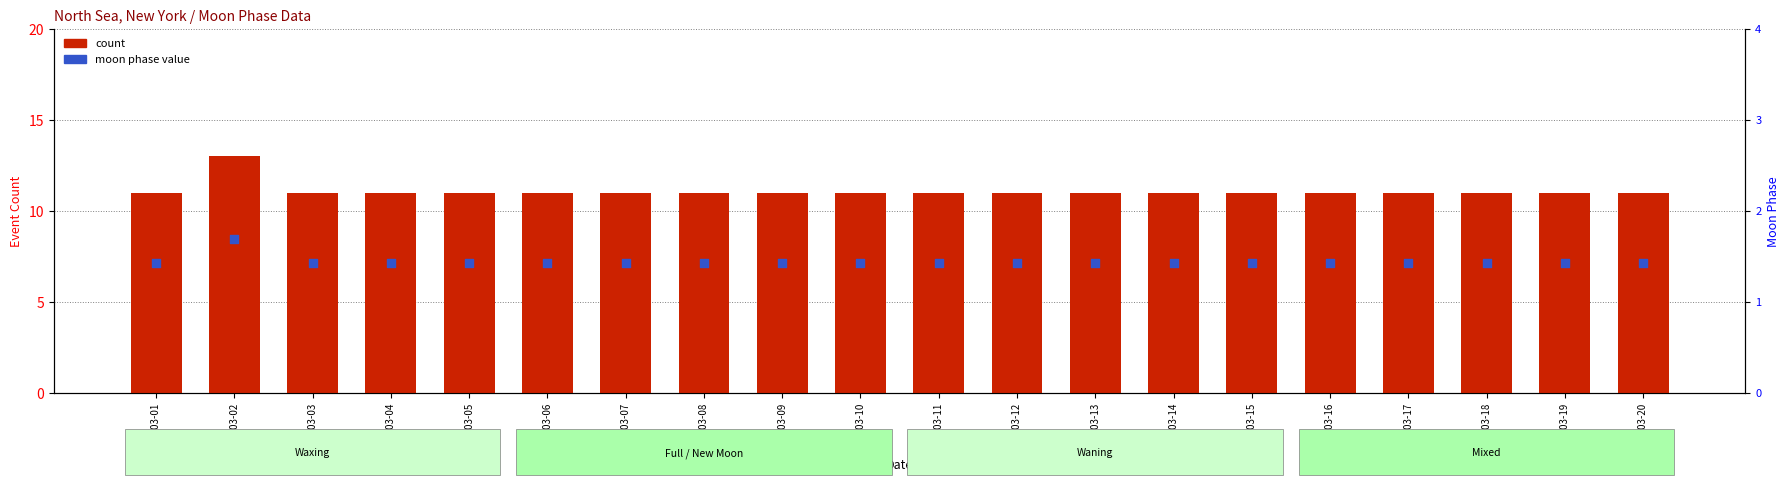

Is the value of moon phase value at 2022-03-10 greater than the value of count at 2022-03-10?

No